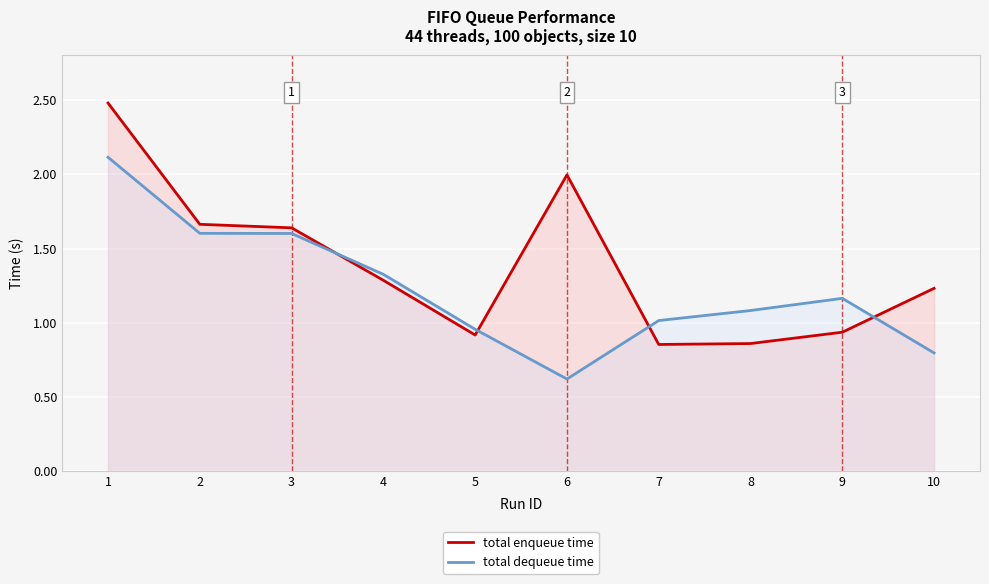

Which series ends up on top after the final intersection of total dequeue time and total enqueue time?

total enqueue time